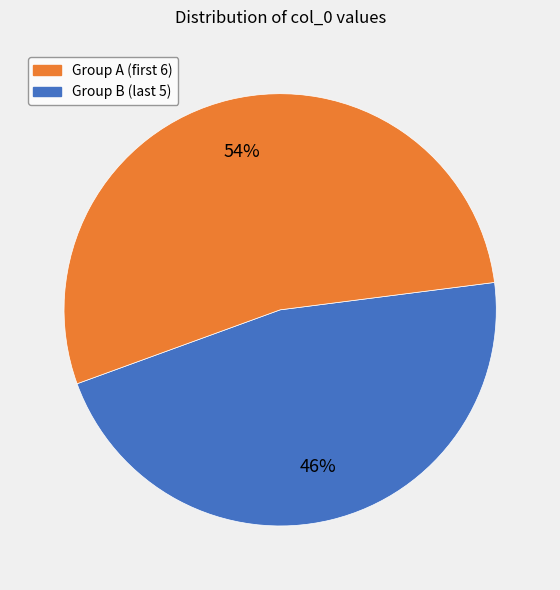

To the nearest percent, what is the average slice percentage?

50%